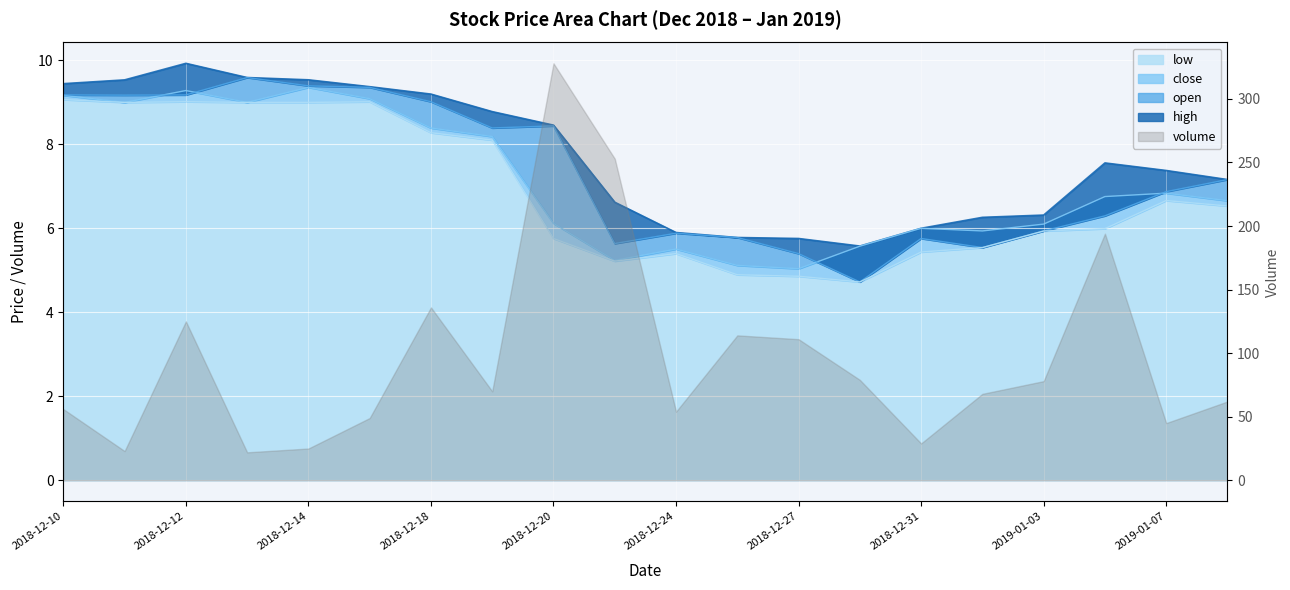

The close series shows 5.1 at 2018-12-26. True or false?

True